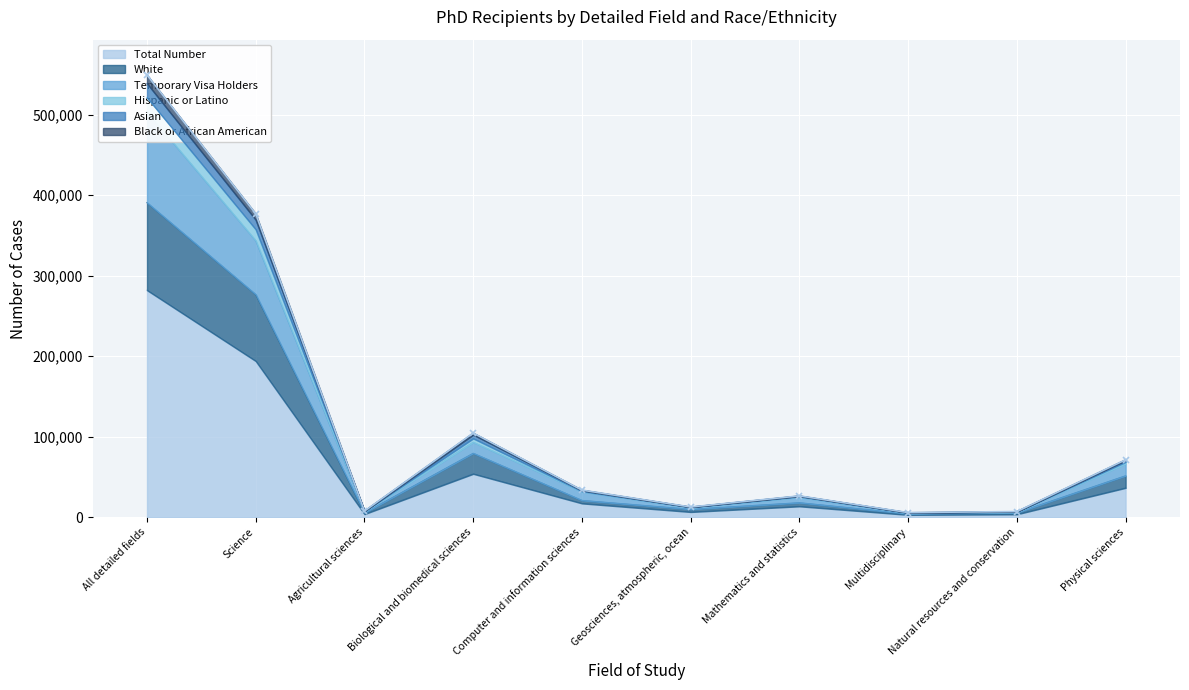

True or false: White and Black or African American intersect in this chart.

False